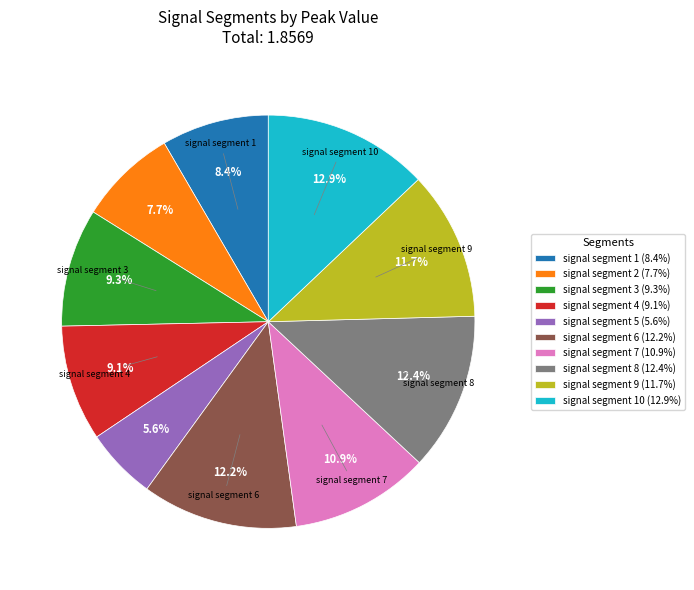

Does signal segment 4 (9.1%) account for over 50% of the chart?

No